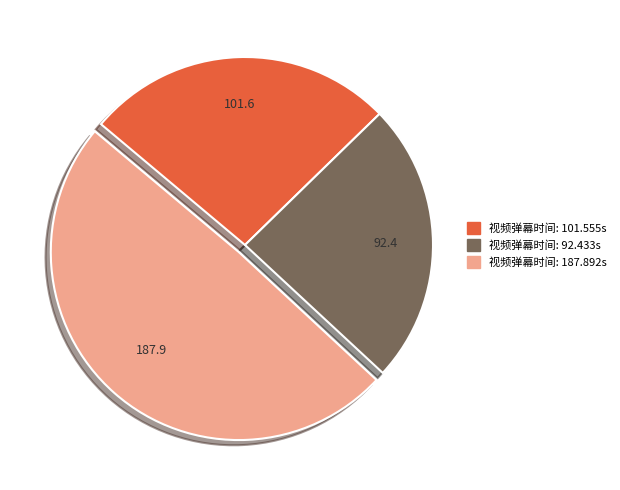

How many segments does this pie chart have?

3